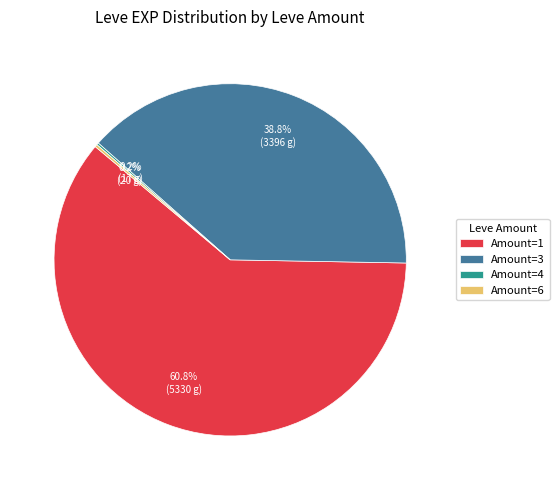

Which slice is the largest?

Amount=1